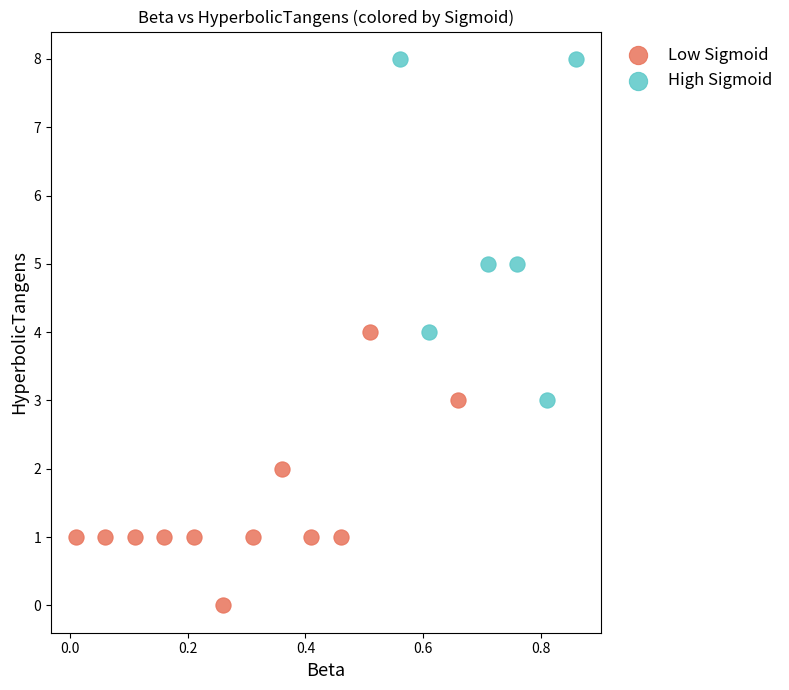

Which series has the widest spread of Y values?

High Sigmoid